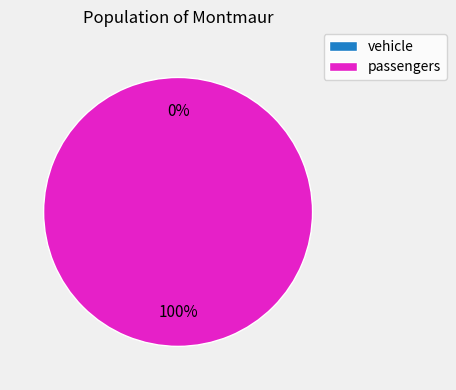

What is the change in value from vehicle to passengers?

+1